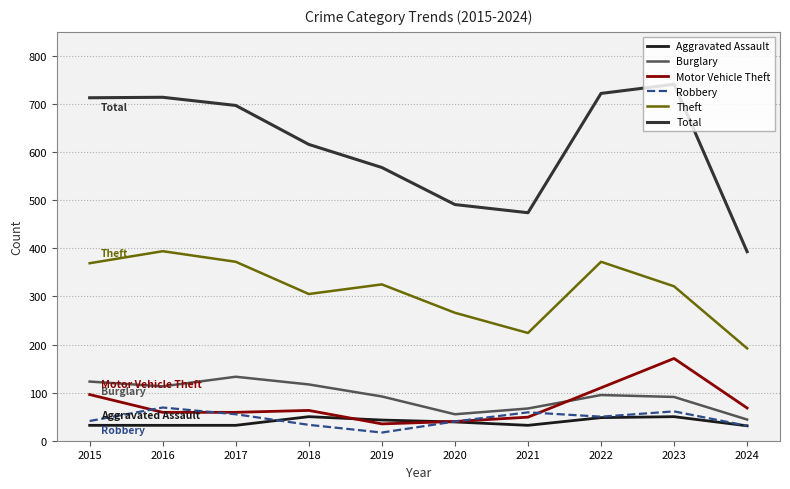

True or false: Motor Vehicle Theft has a value of 46 at 2023.

False